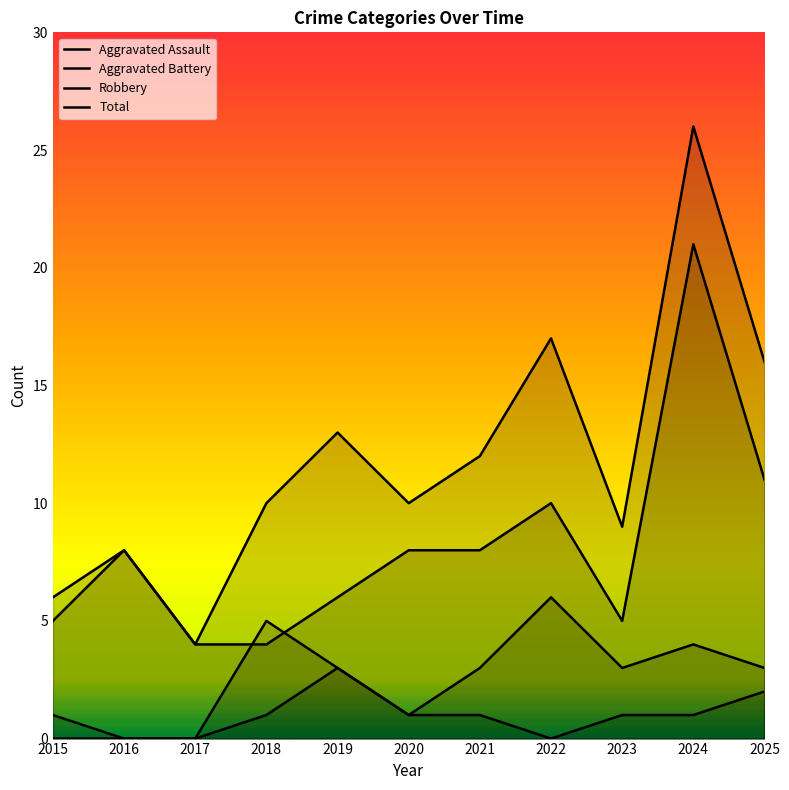

Is it true that Robbery equals 14 at 2022?

False